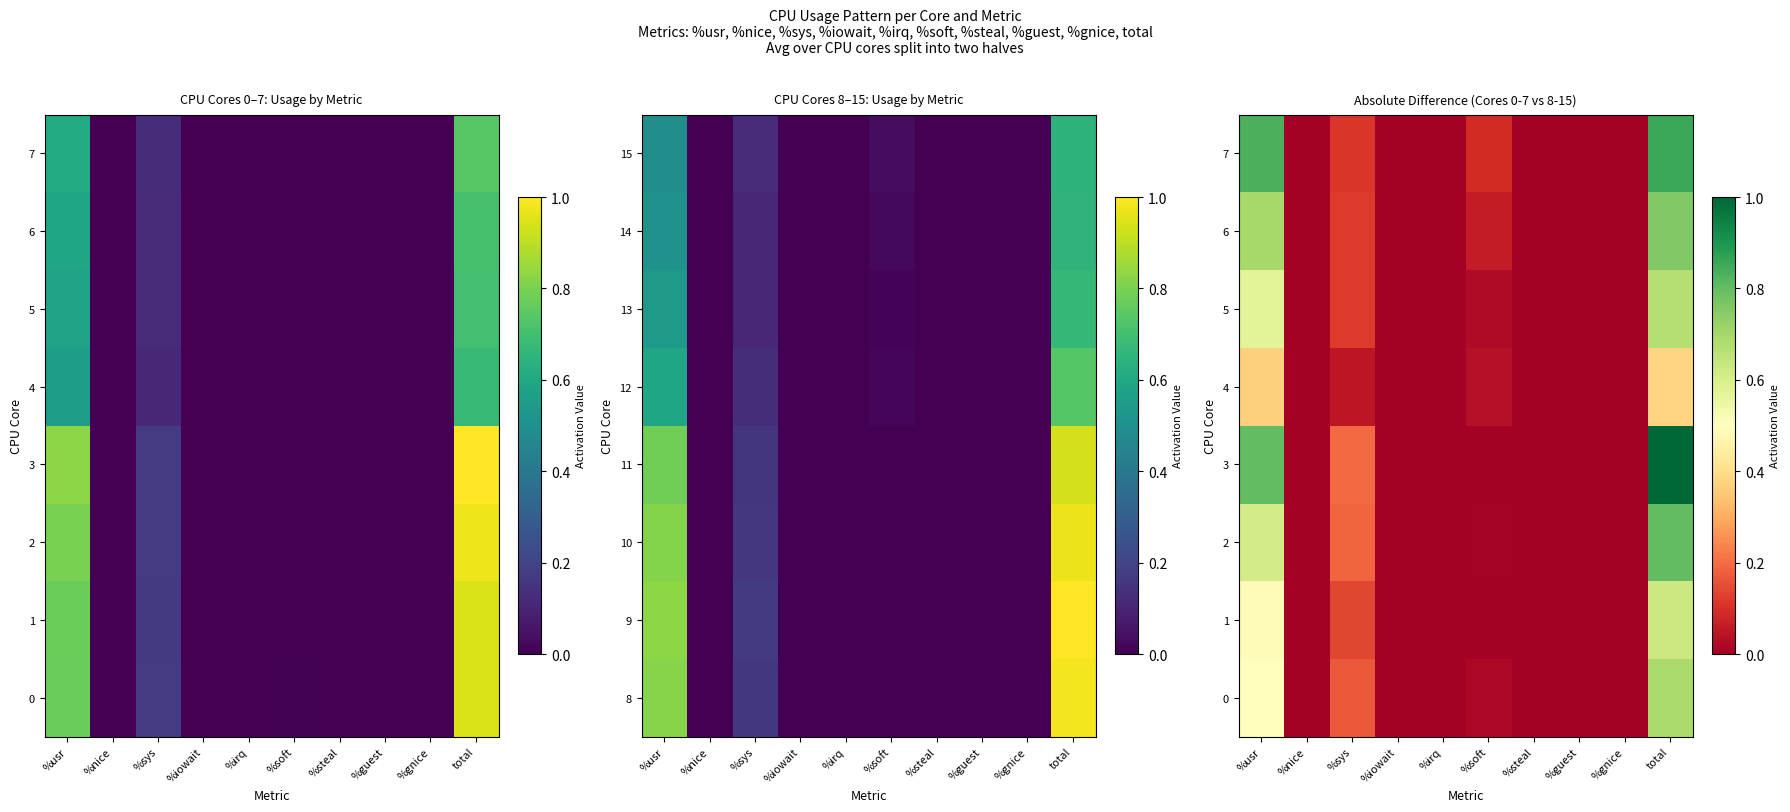

At %gnice, list the series in order from smallest to largest.

0, 1, 2, 3, 4, 5, 6, 7